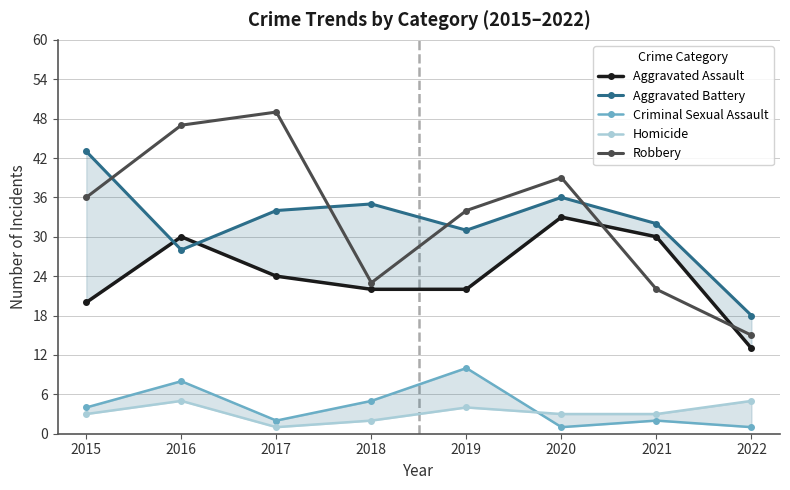

The value of Robbery at 2017 is 85. True or false?

False